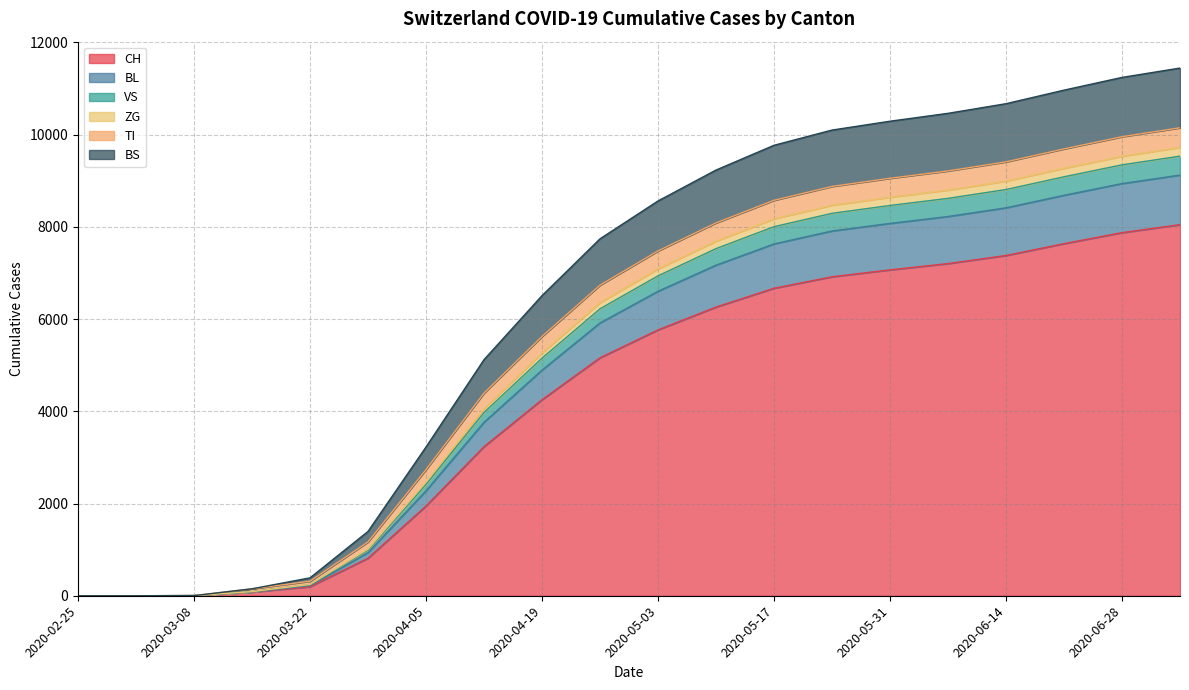

Does the chart have visible grid lines?

Yes